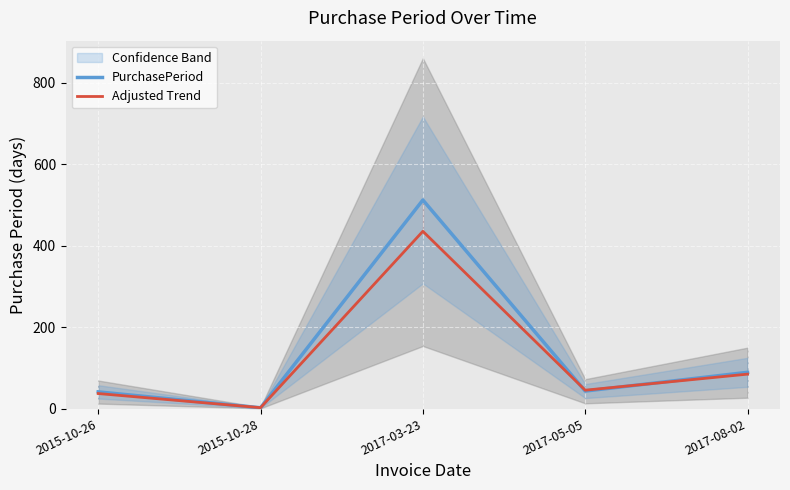

What is the difference between the maximum and second lowest values in the Adjusted Trend series?

398.3